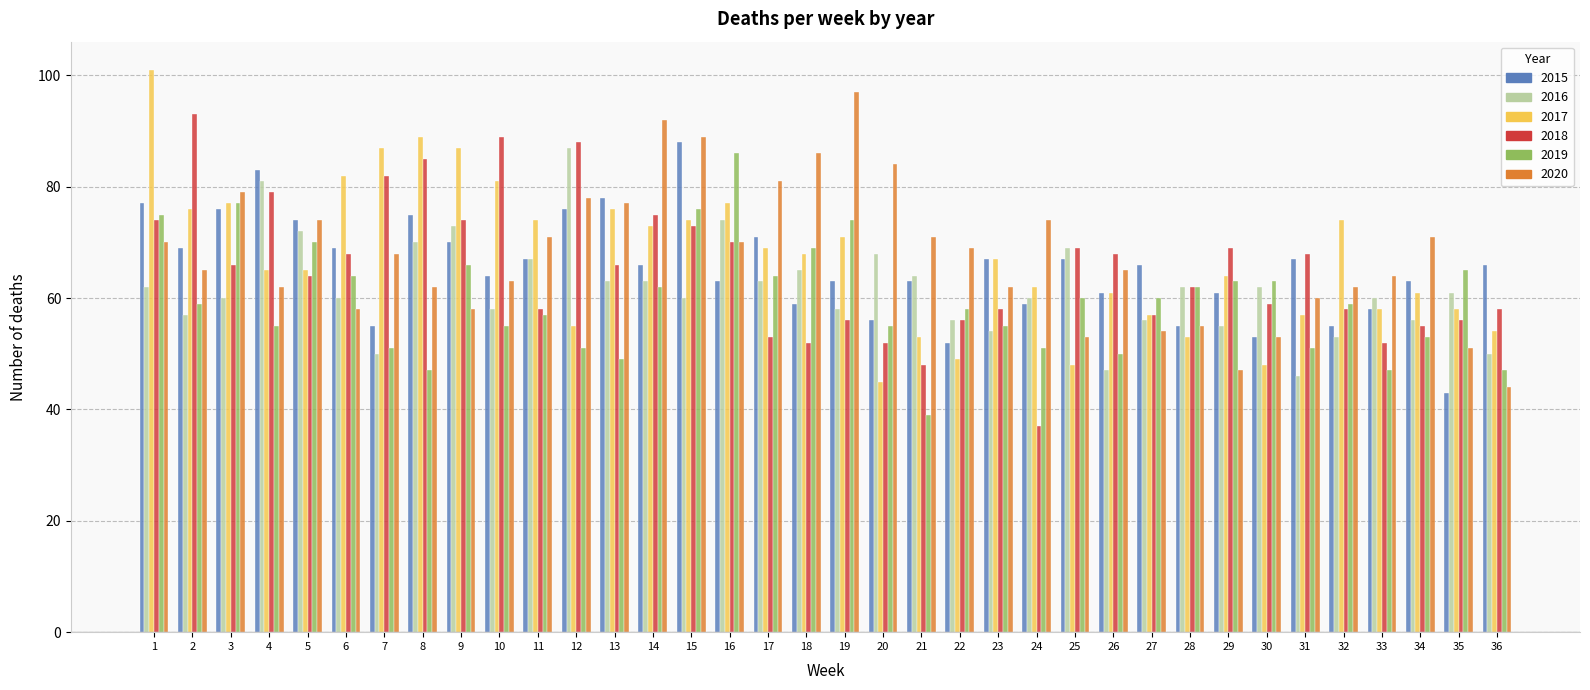

The value of 2015 at 30 is 53. True or false?

True